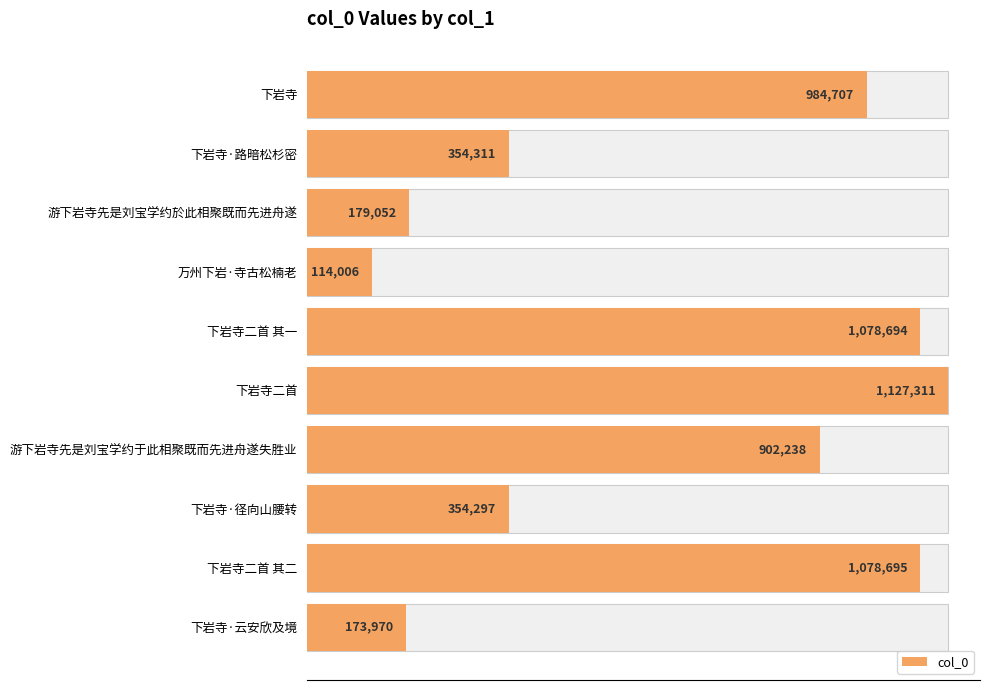

Reading left to right, what are all the values shown in this chart?

984707	354311	179052	114006	1078694	1127311	902238	354297	1078695	173970